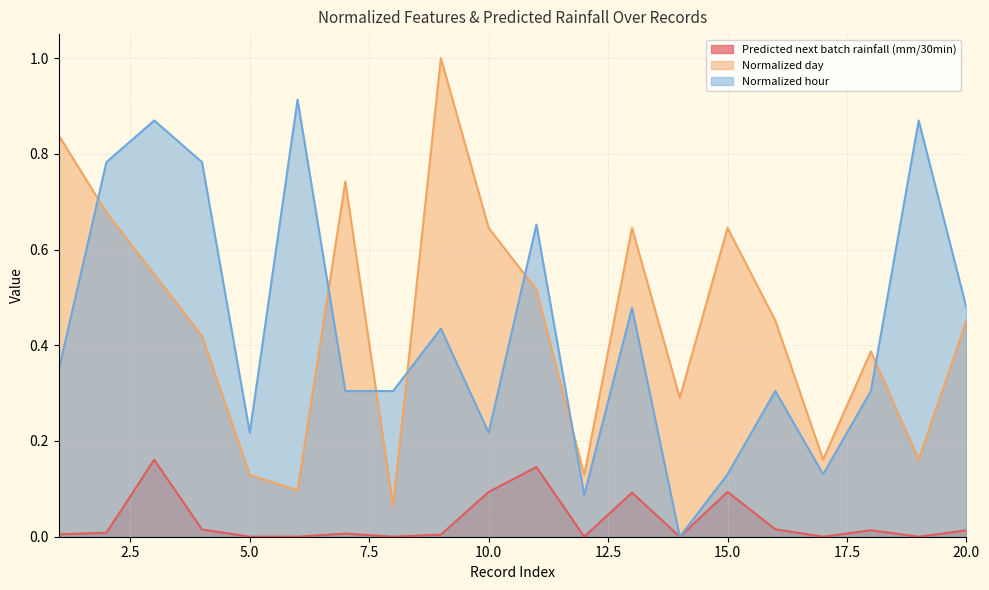

In Normalized hour, how many points are lower than both neighbors (excluding endpoints)?

5